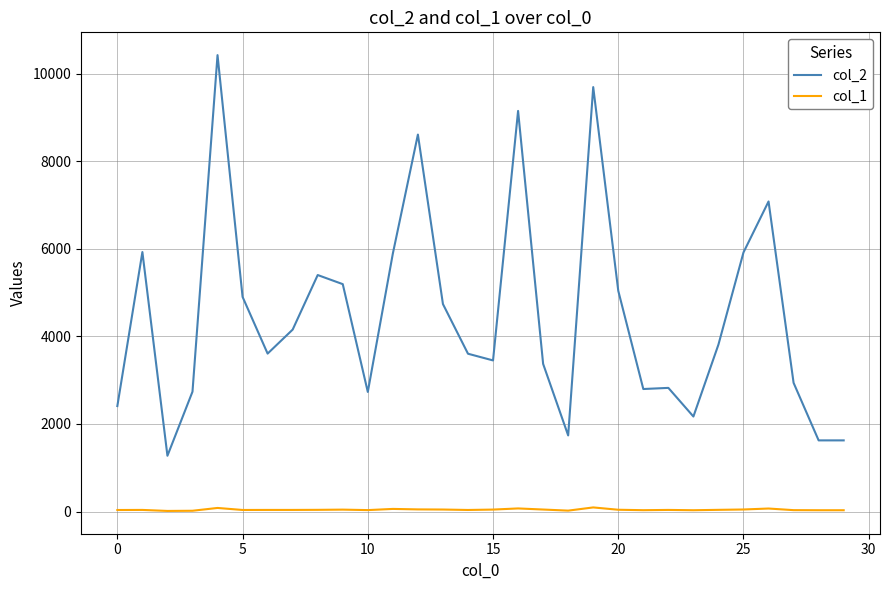

Which series has the largest total across all categories?

col_2